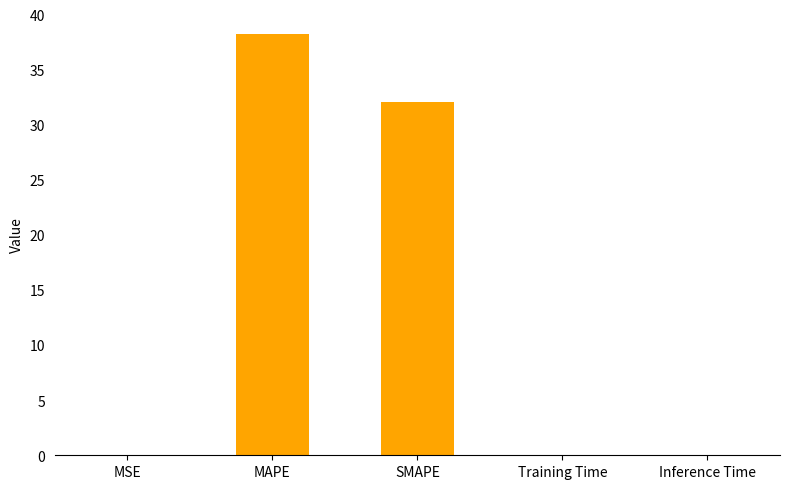

At which category does the chart reach its peak across all series?

MAPE